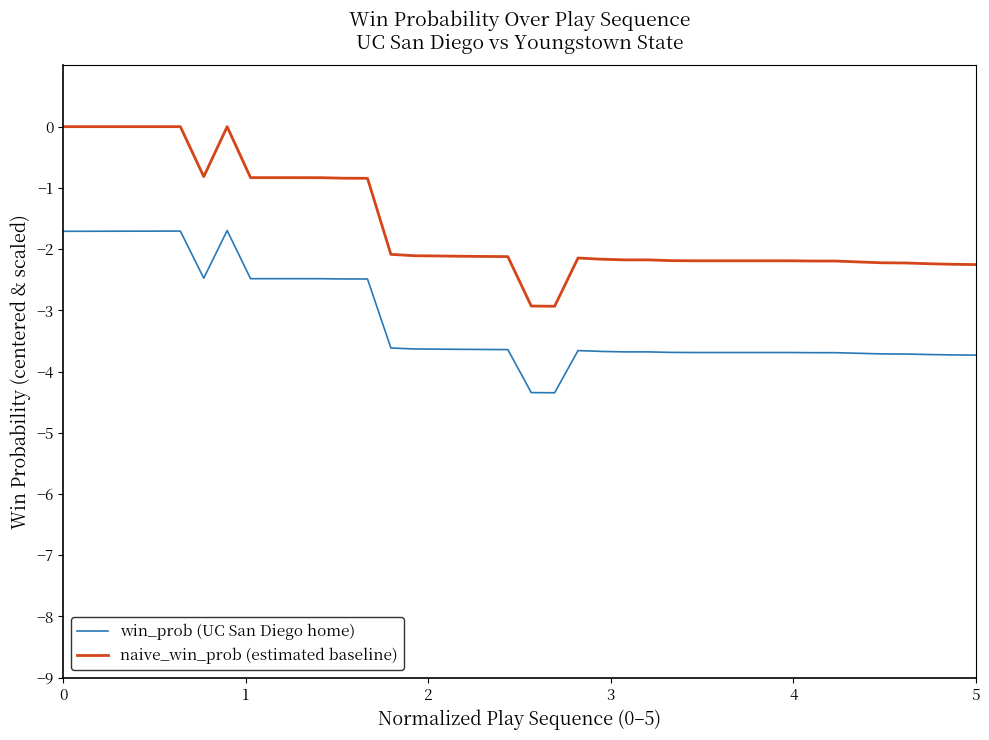

Rank the series by their average value, from highest to lowest.

naive_win_prob (estimated baseline), win_prob (UC San Diego home)